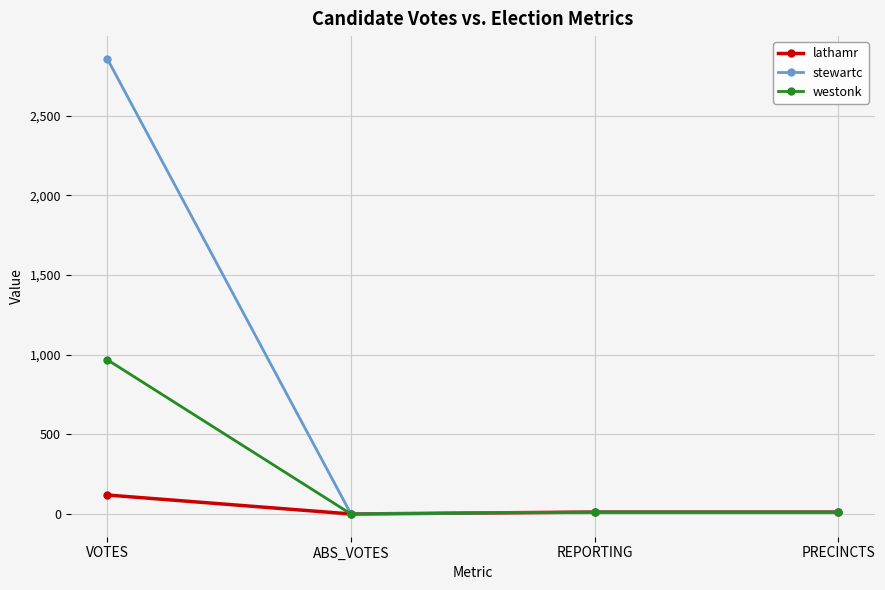

How many distinct data groups are displayed?

3